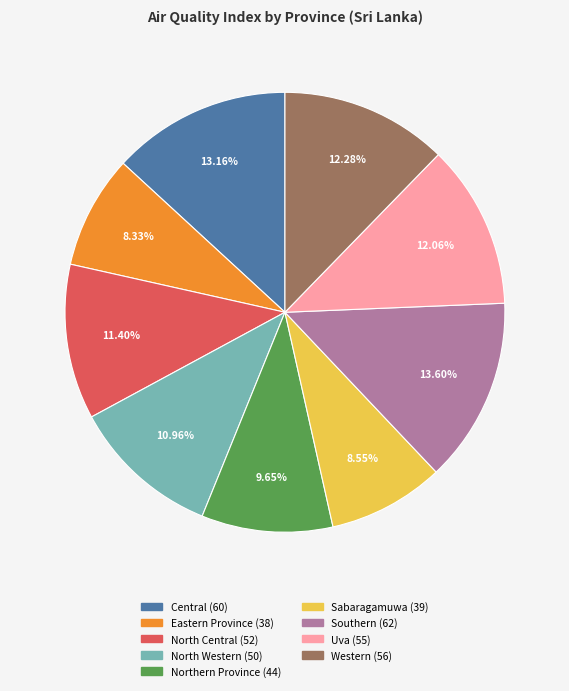

Is the sum of Eastern Province and Uva greater than half?

No